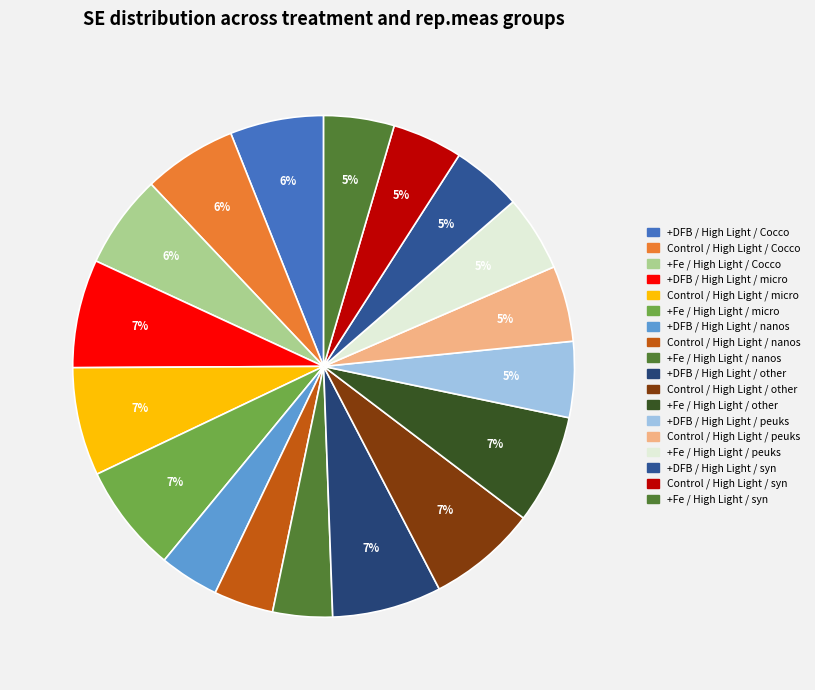

Count the number of slices in the pie.

18